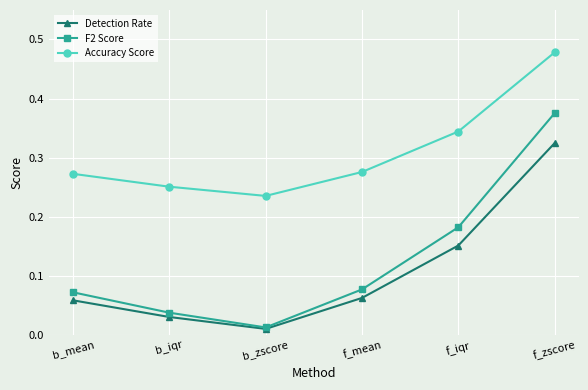

What is the sum of all Accuracy Score values?

1.9